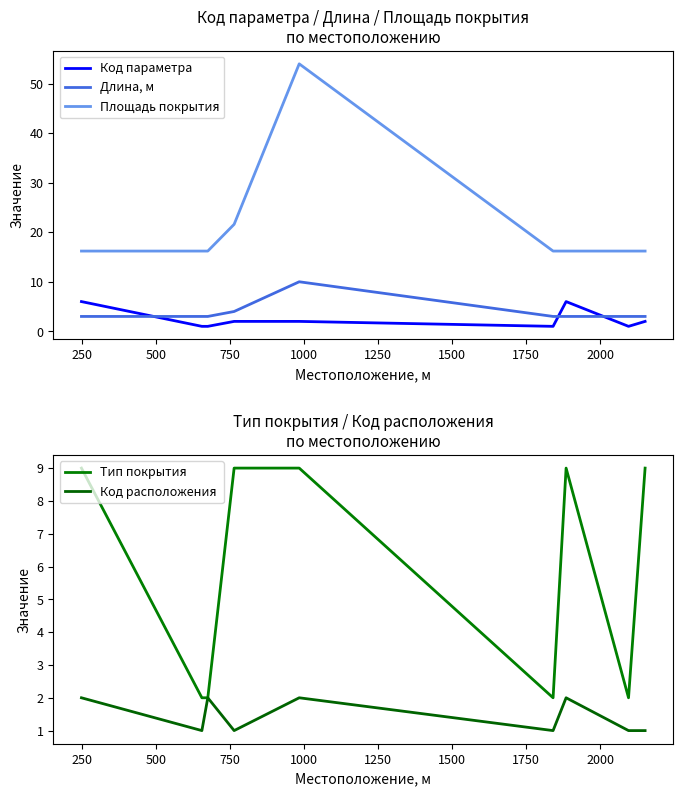

True or false: Длина, м and Площадь покрытия intersect in this chart.

False